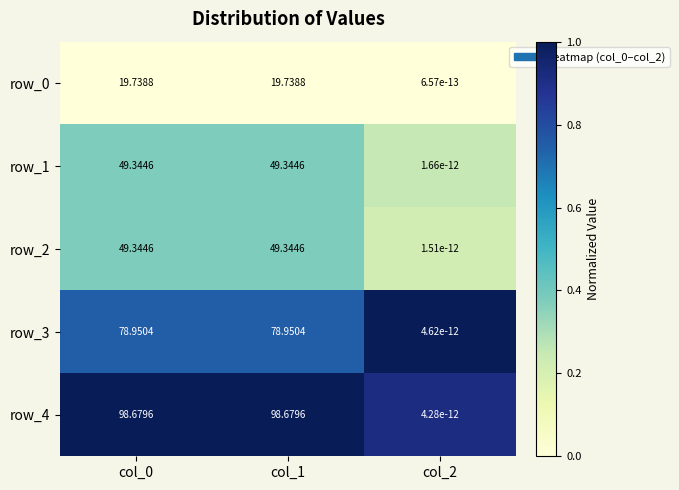

Is the value of row_2 at col_1 greater than the value of row_3 at col_0?

No